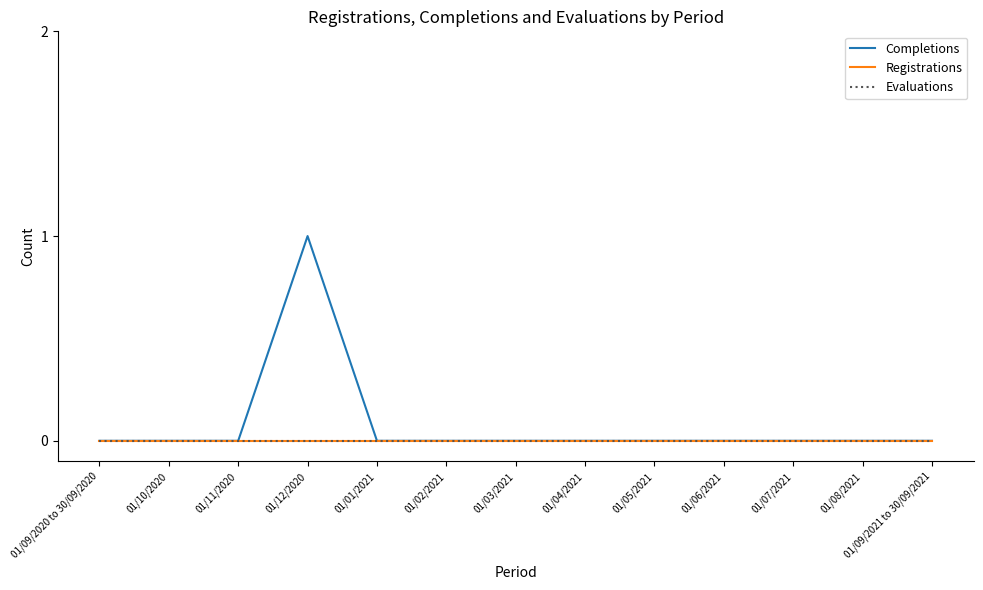

Which series has the largest total across all categories?

Completions